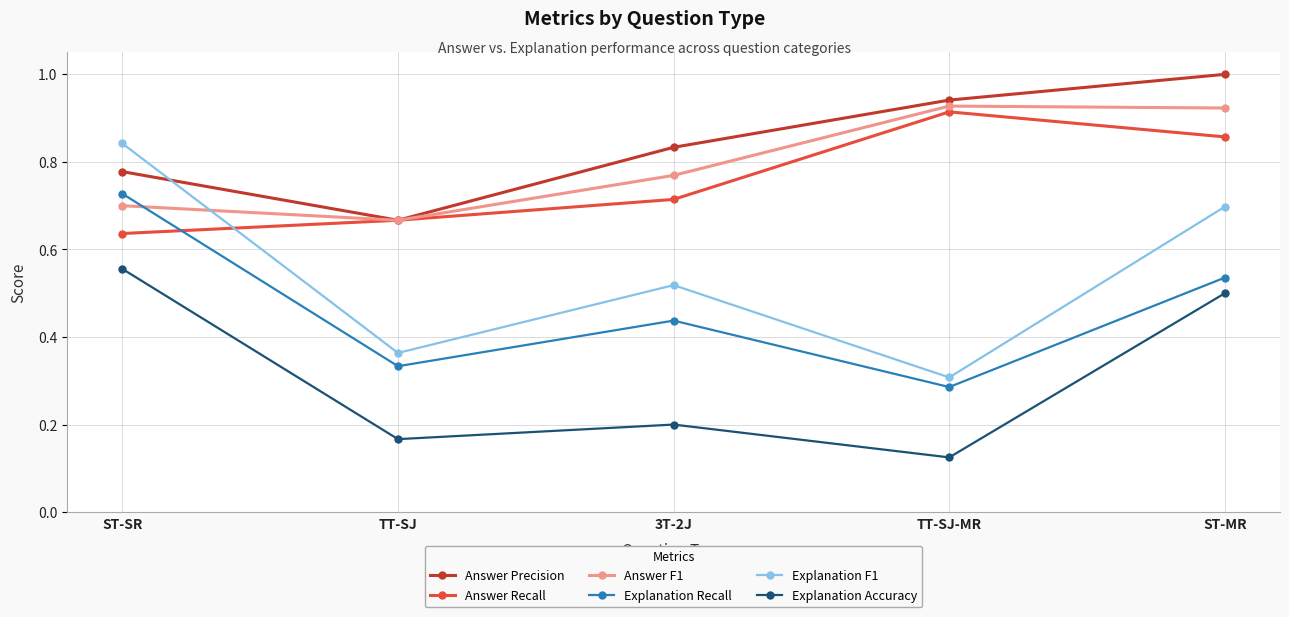

The Answer F1 series shows 1.1 at 3T-2J. True or false?

False